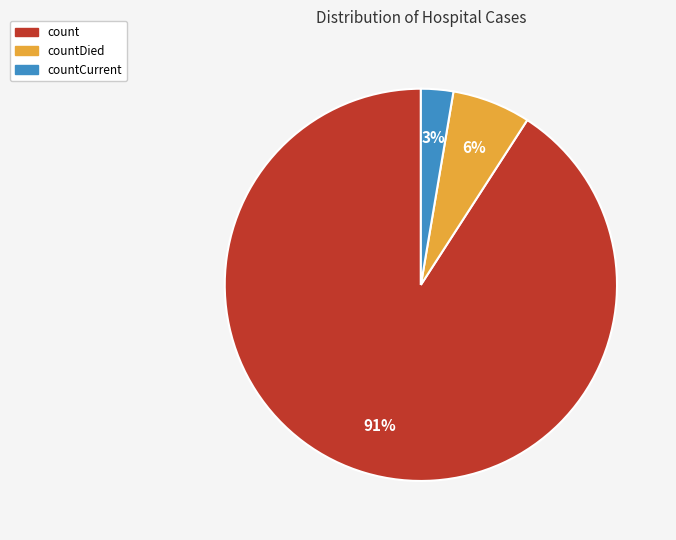

Is there any slice that represents more than half of the pie?

Yes